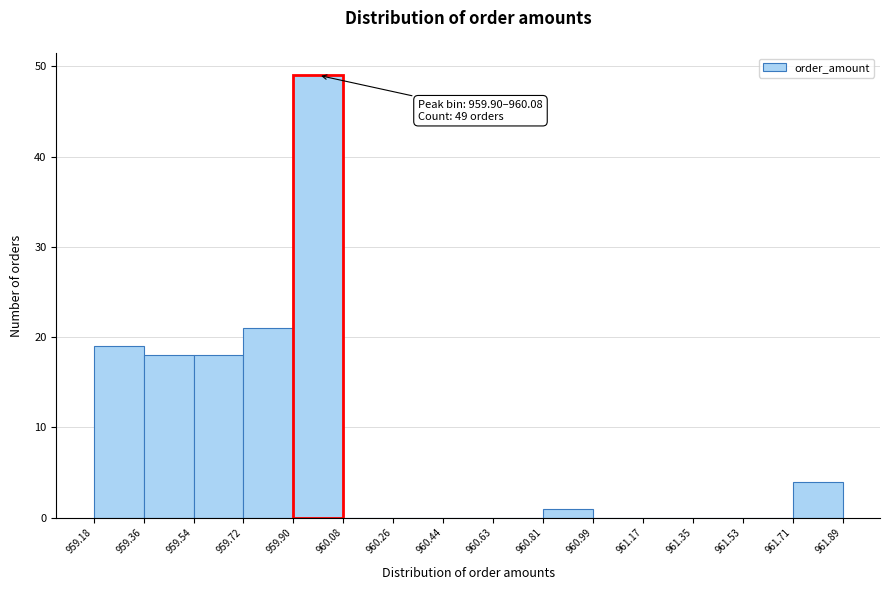

Which range on the x-axis has the tallest bar?

959.90 to 960.08